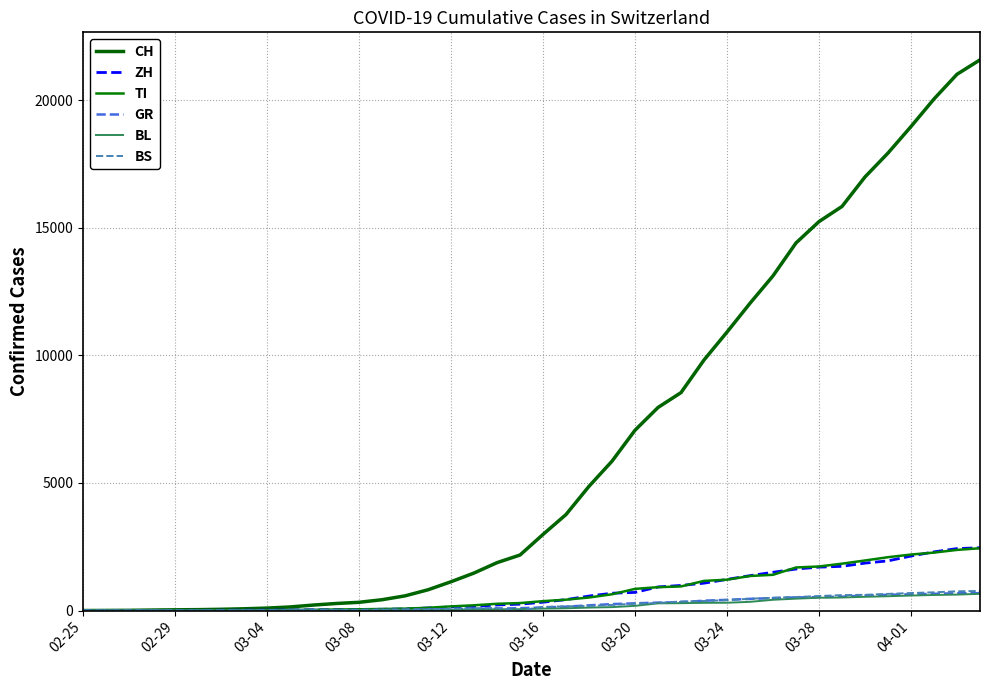

Does the chart display data point markers on the line(s)?

No